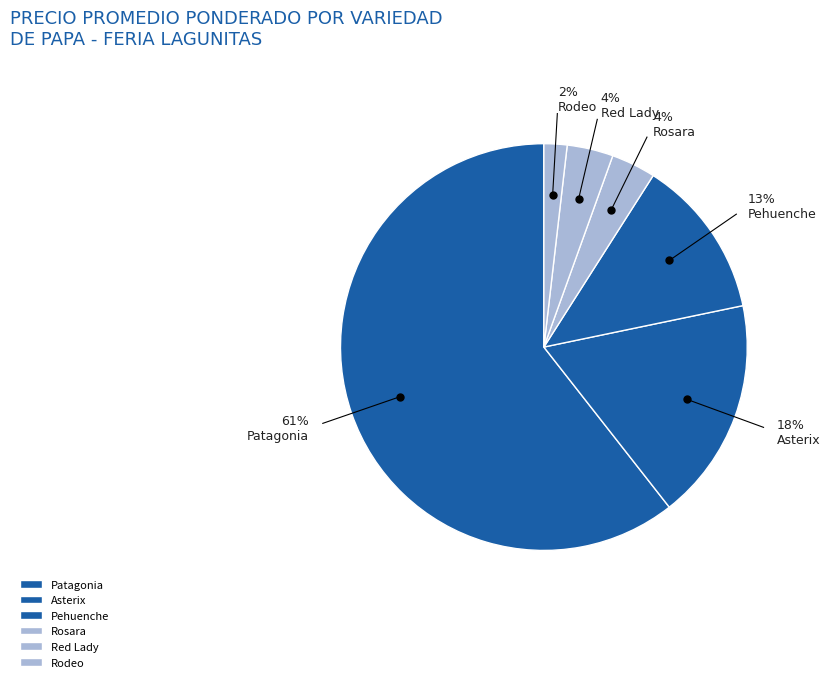

How many segments does this pie chart have?

6